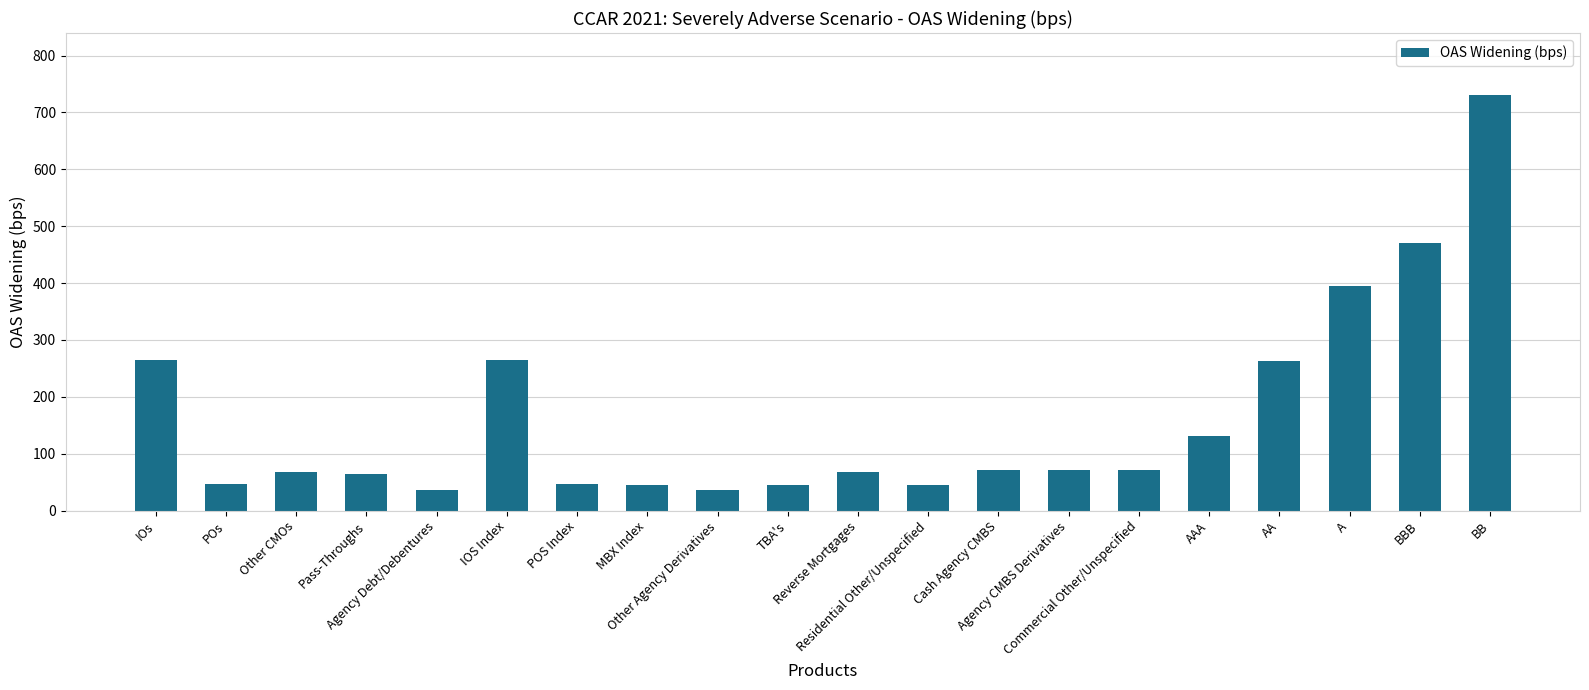

What is the difference between the values at Other CMOs and A?

326.2